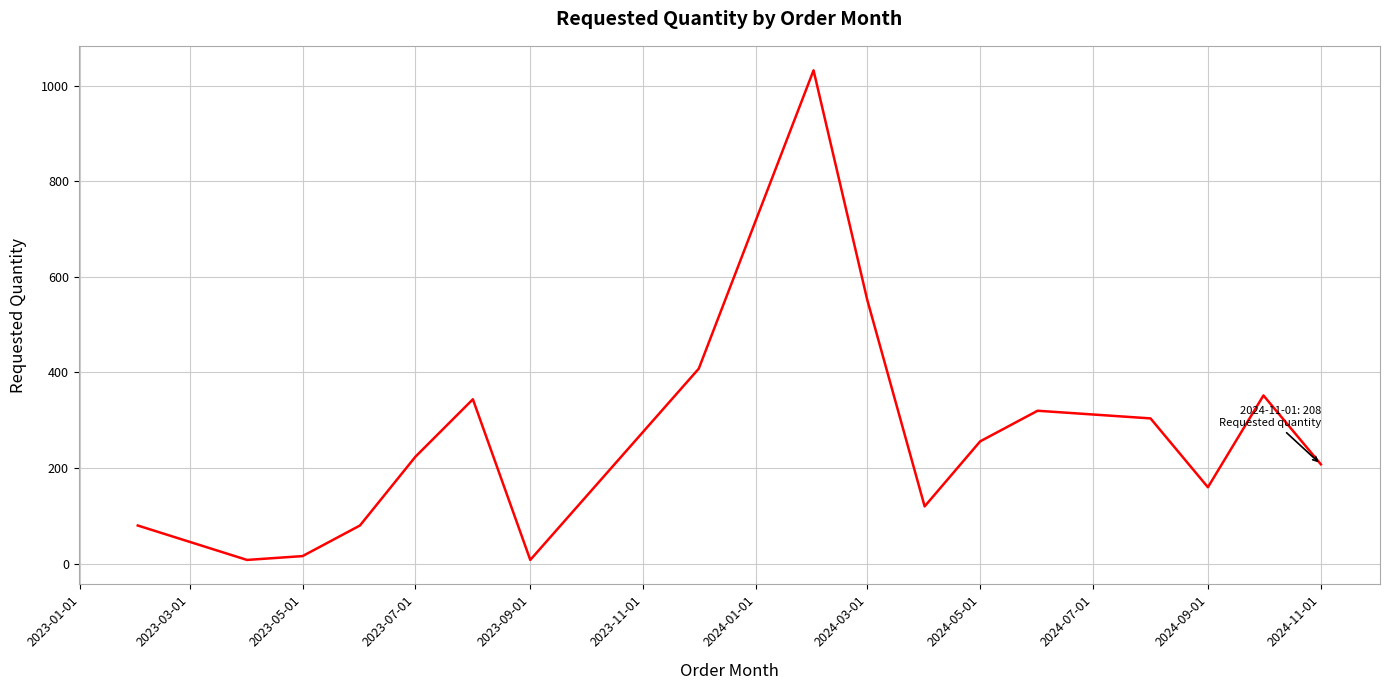

What is the maximum value shown in the chart?

1032